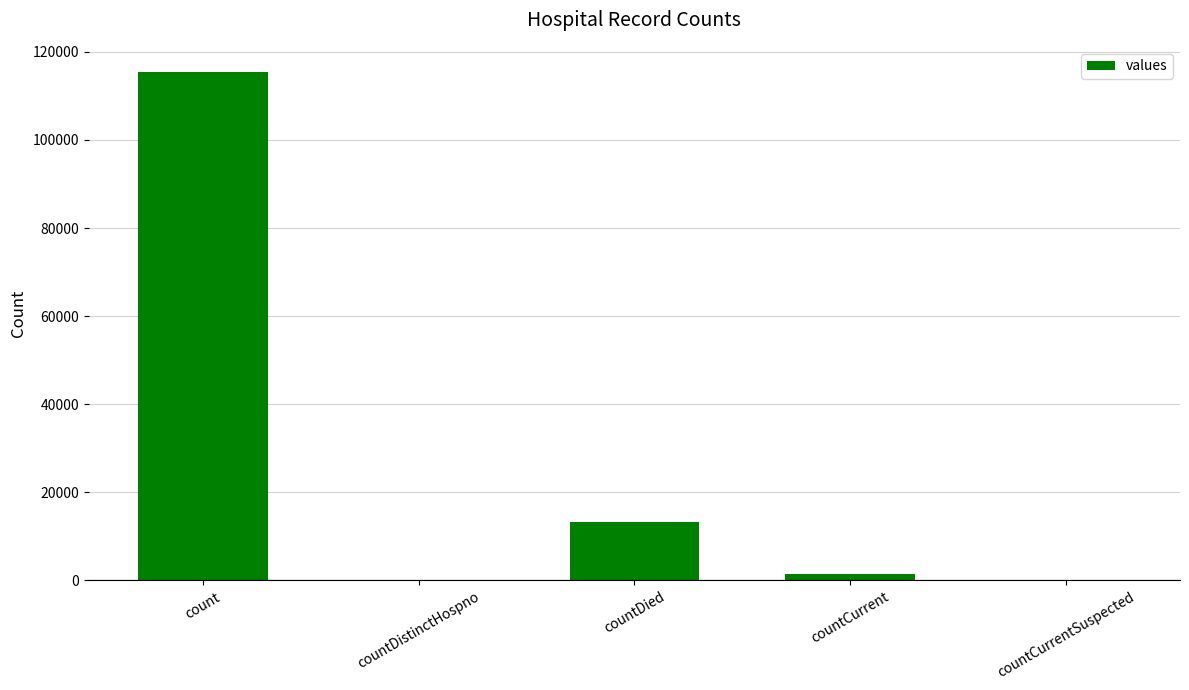

Are the bars horizontal?

No